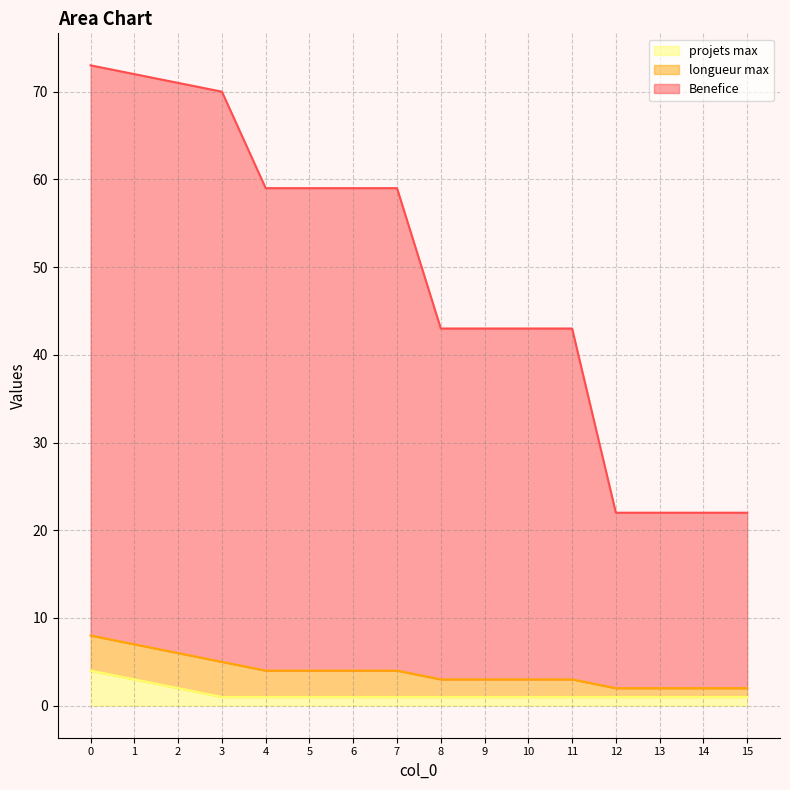

Does the chart display data point markers on the line(s)?

No